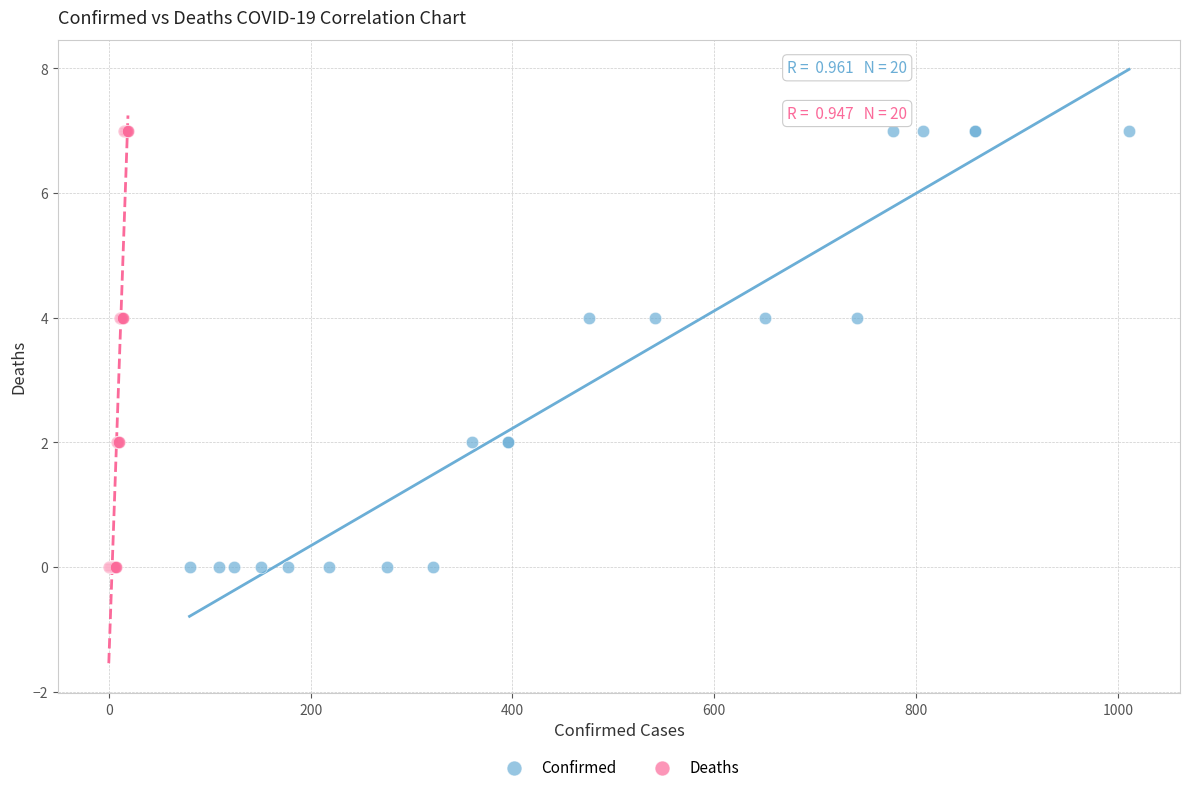

What are all the series names shown in the legend?

Confirmed, Deaths